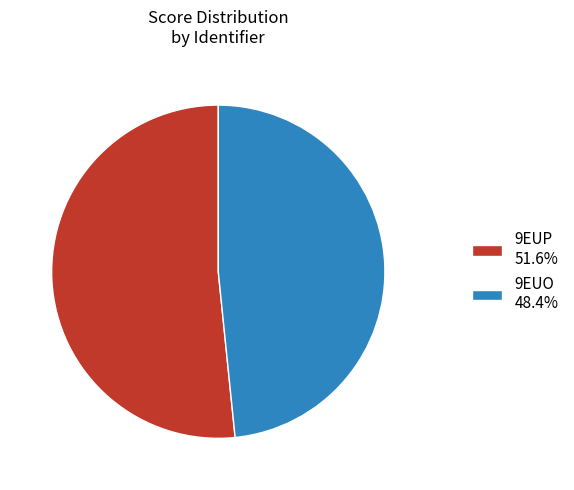

What is the largest slice in the pie chart?

9EUP